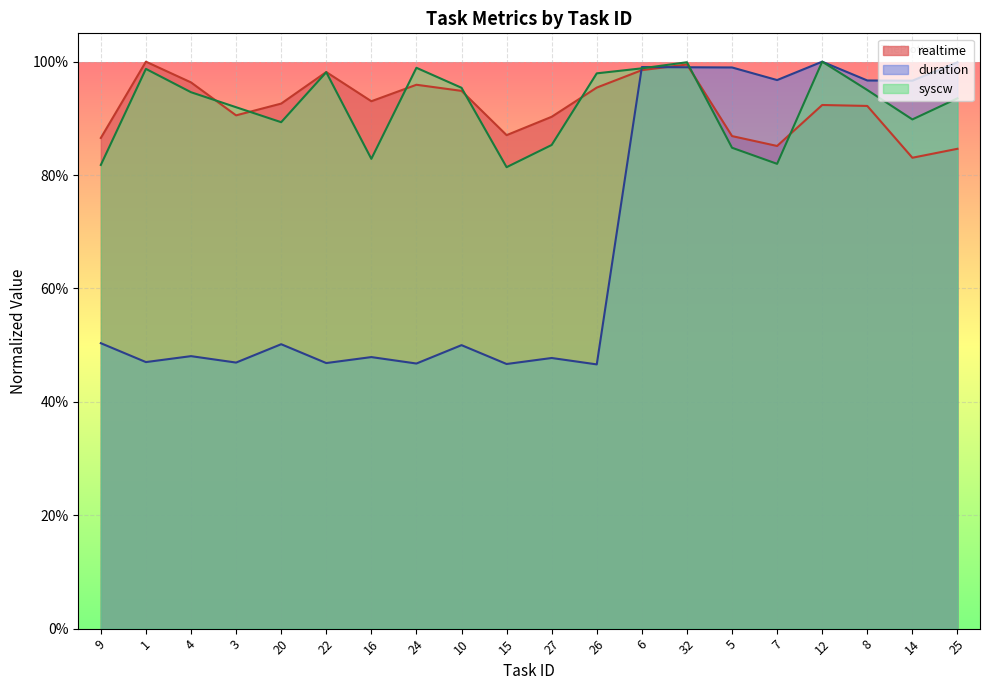

Reading left to right, extract all data points from this chart.

realtime: 0.9	1.0	1.0	0.9	0.9	1.0	0.9	1.0	0.9	0.9	0.9	1.0	1.0	1.0	0.9	0.9	0.9	0.9	0.8	0.8
duration: 0.5	0.5	0.5	0.5	0.5	0.5	0.5	0.5	0.5	0.5	0.5	0.5	1.0	1.0	1.0	1.0	1.0	1.0	1.0	1.0
syscw: 0.8	1.0	0.9	0.9	0.9	1.0	0.8	1.0	1.0	0.8	0.9	1.0	1.0	1.0	0.8	0.8	1.0	1.0	0.9	0.9